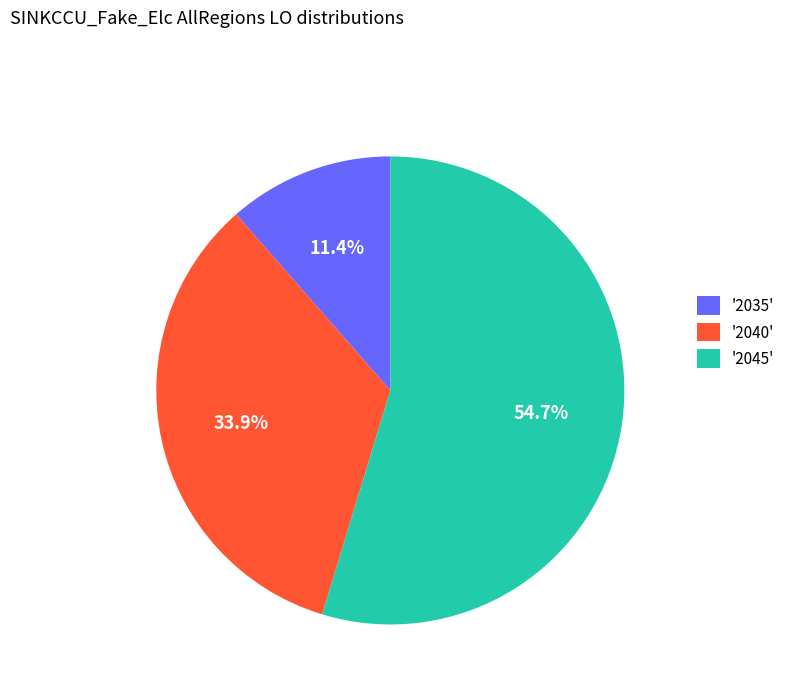

How many slices are in this pie chart?

3